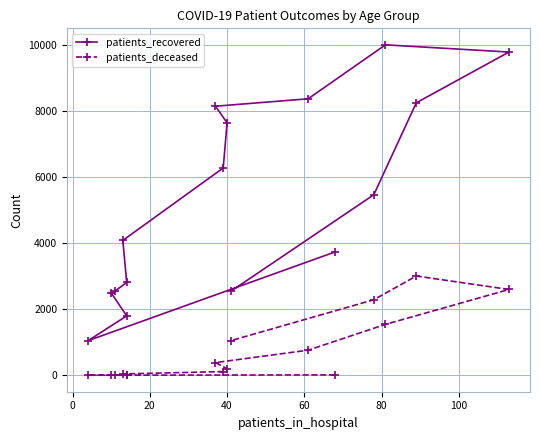

Is the value of patients_recovered at 100 greater than the value of patients_deceased at 120?

Yes